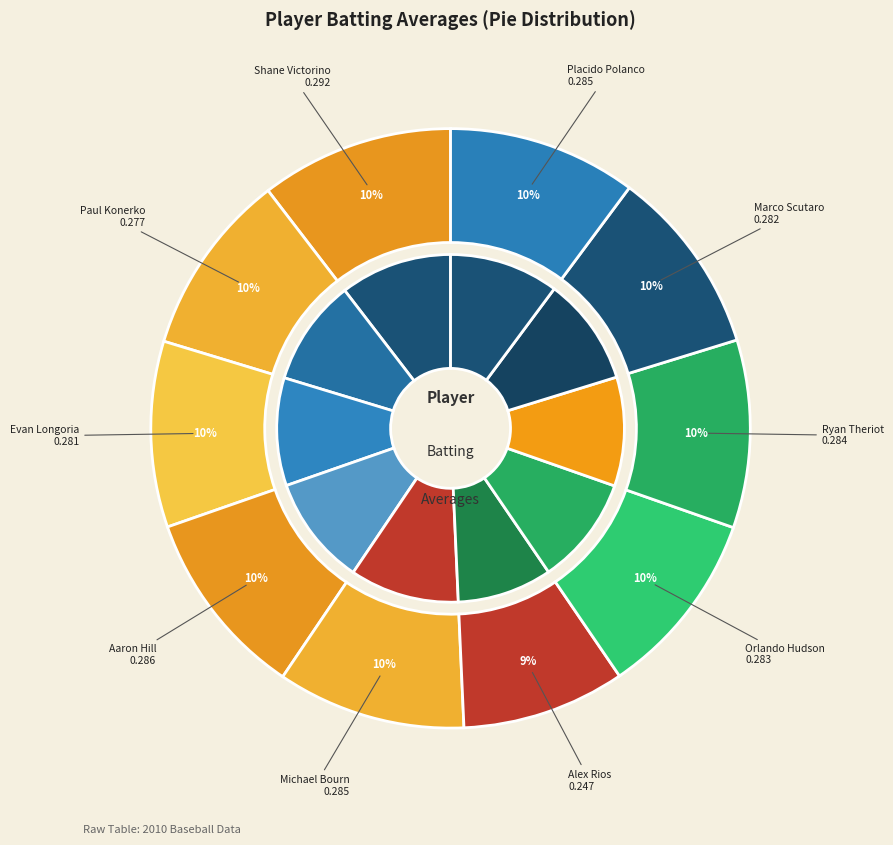

What percentage is the Paul Konerko slice, to the nearest percent?

10%